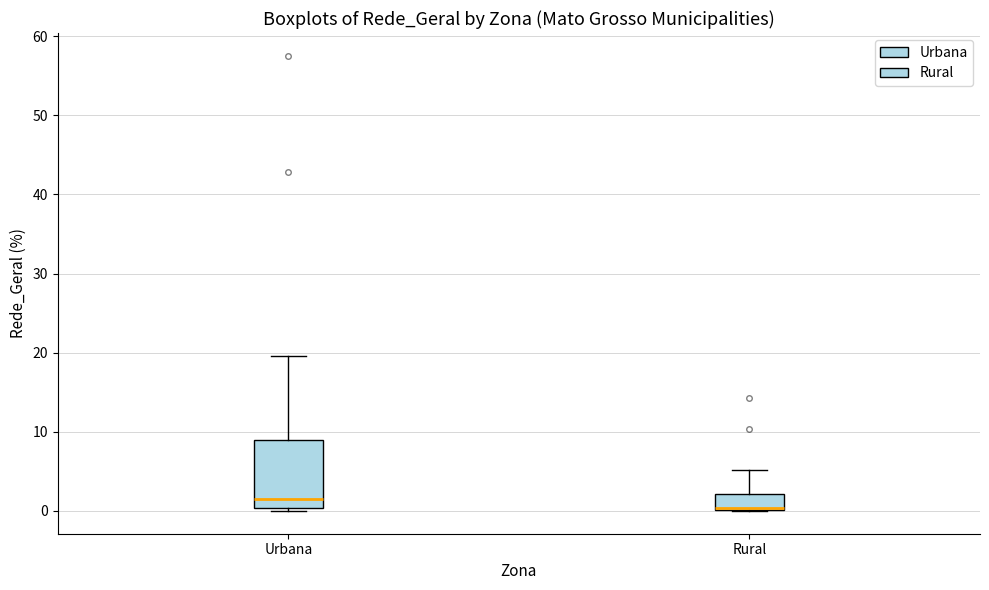

Which box is the tallest, from its lower edge to its upper edge?

Urbana